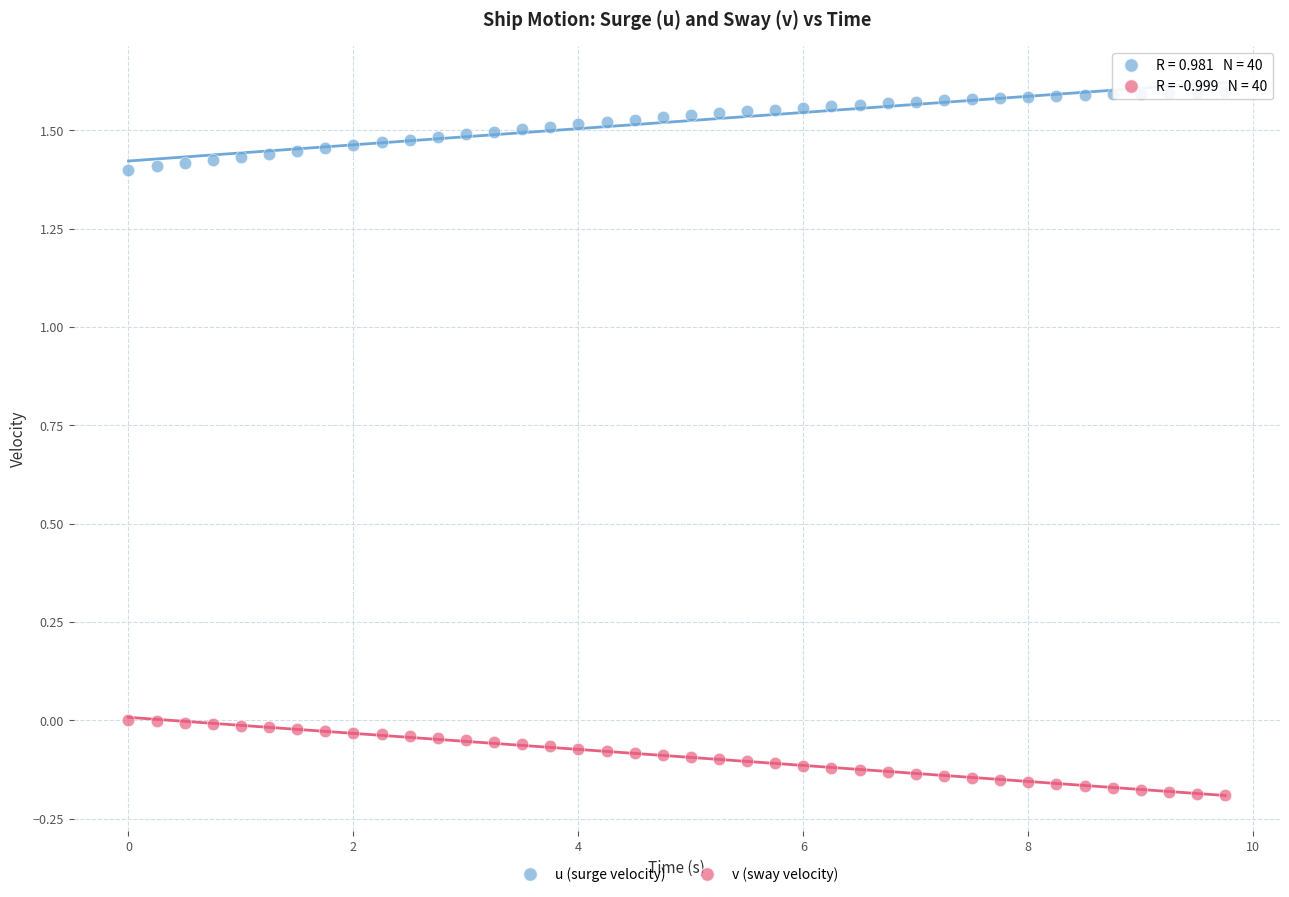

Across all data points, what is the range of Y values (max minus min)?

1.8